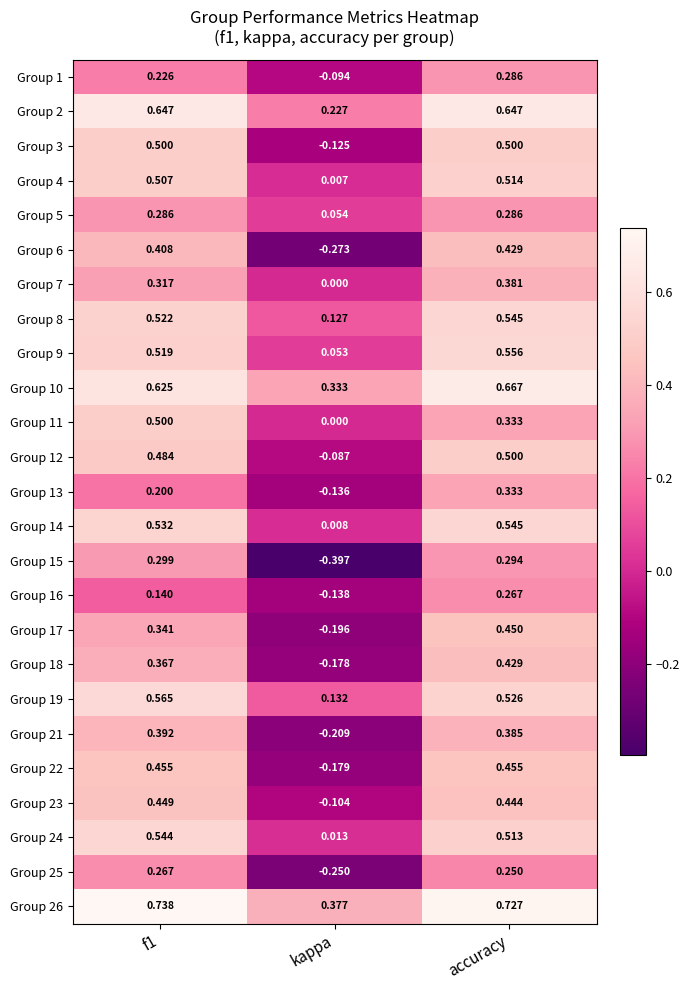

How many distinct data groups are displayed?

25